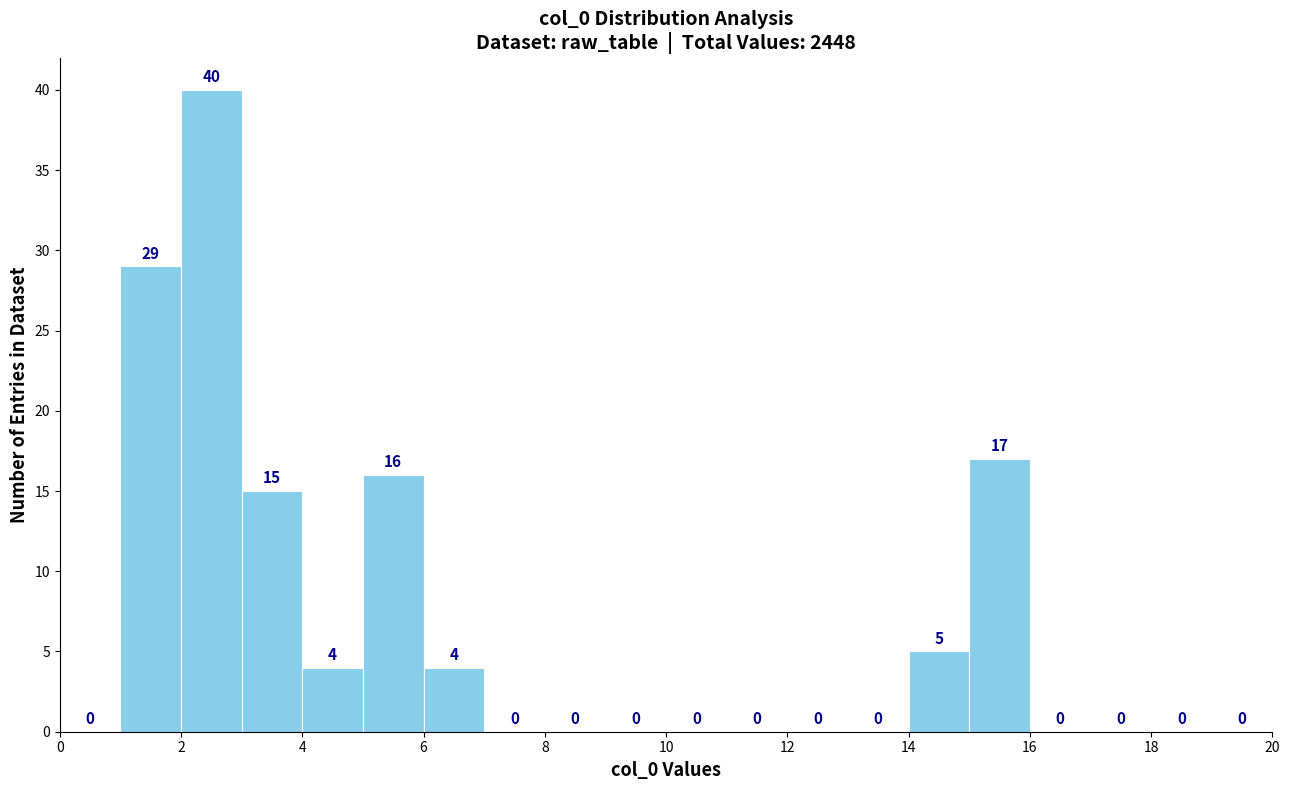

Which range on the x-axis has the tallest bar?

2 to 3